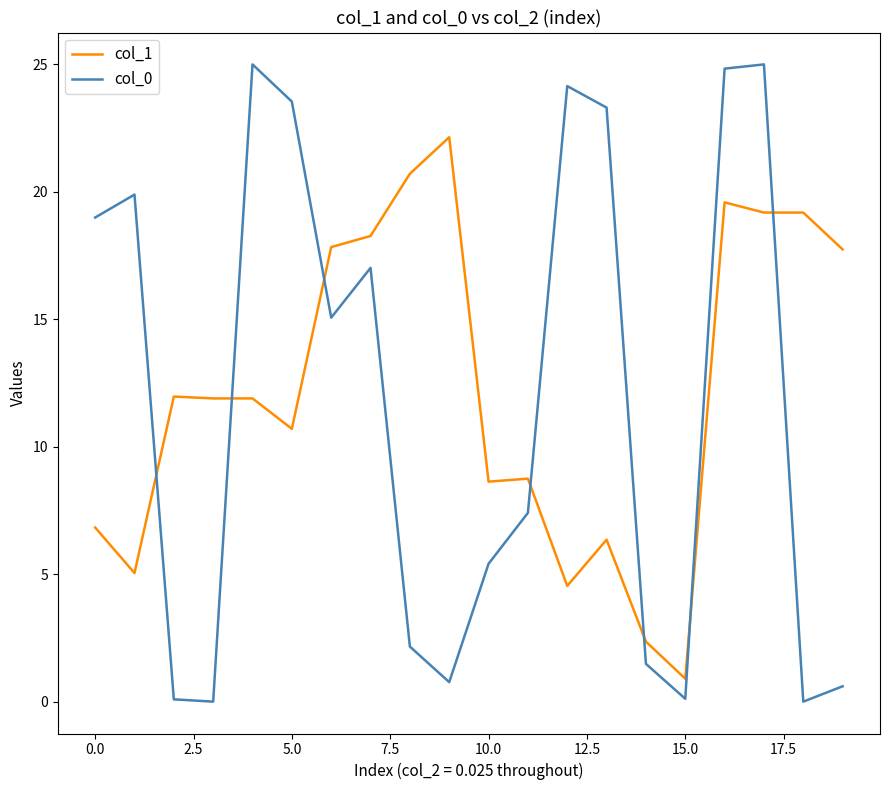

What is the maximum value for col_0?

25.0